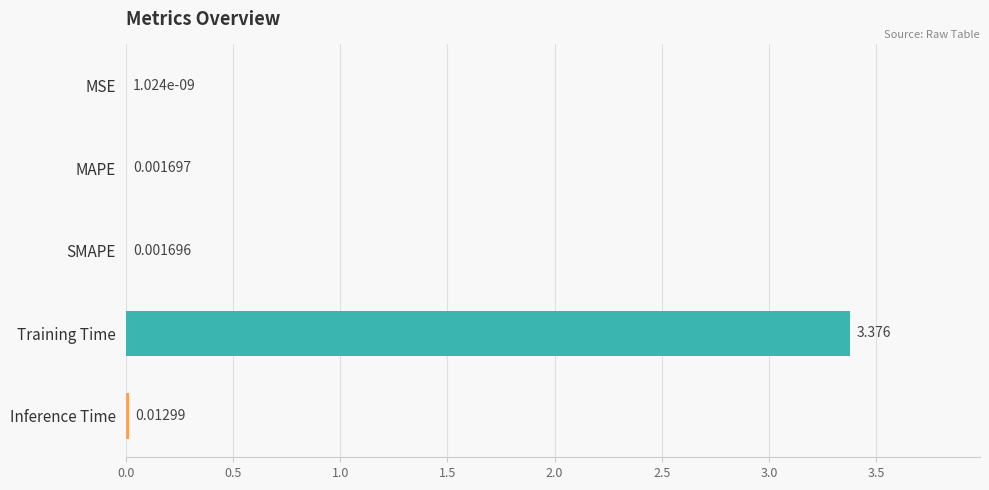

Where is the data nearest to the value 1?

Inference Time